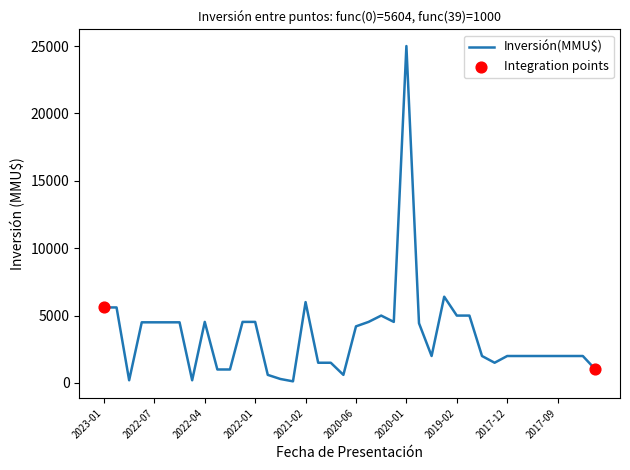

What is the difference between the maximum and minimum values?

24880